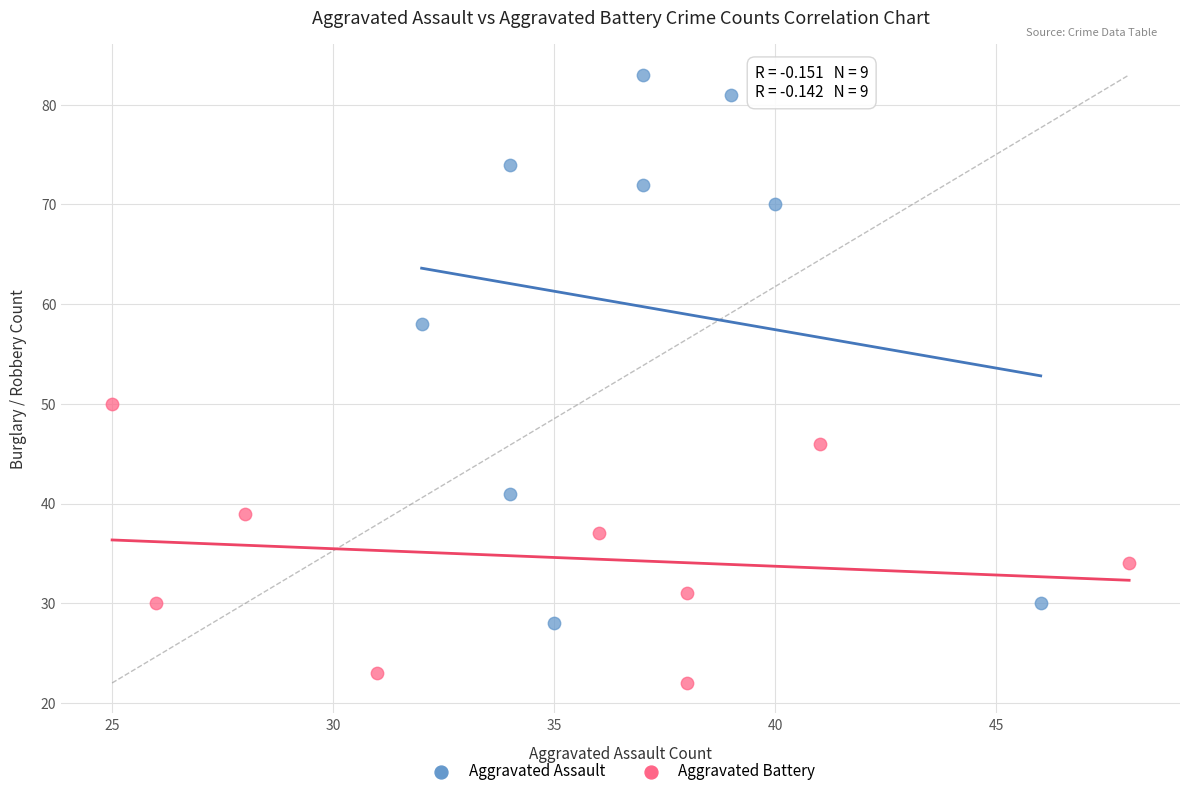

Which series reaches the maximum Y coordinate?

Aggravated Assault